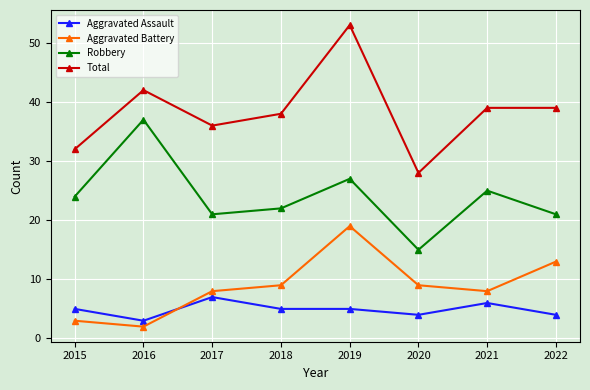

Which category has the highest value across all series?

2019